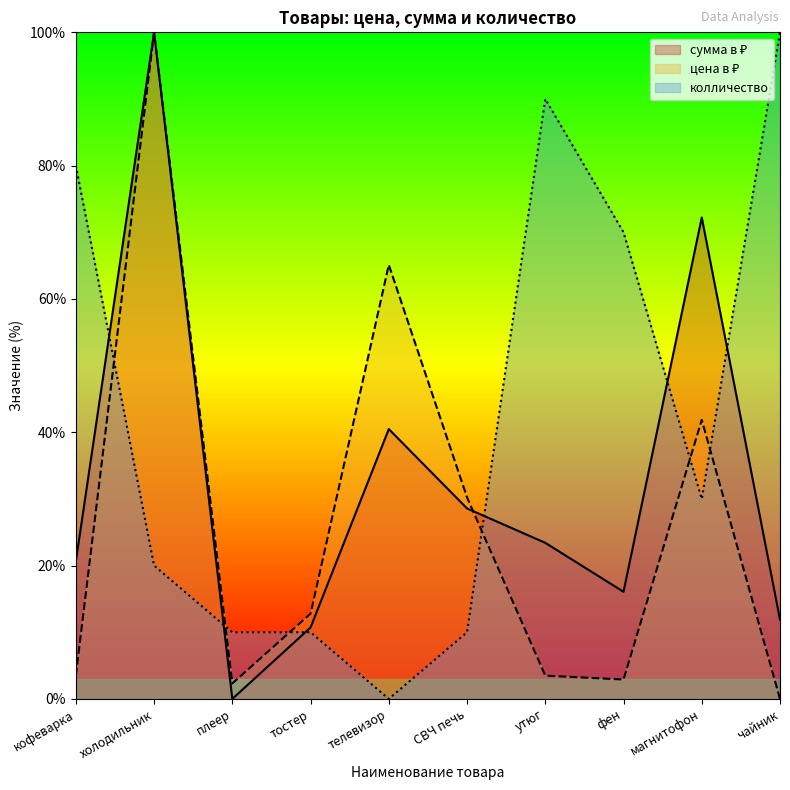

At which category is the sum across all series the highest?

холодильник